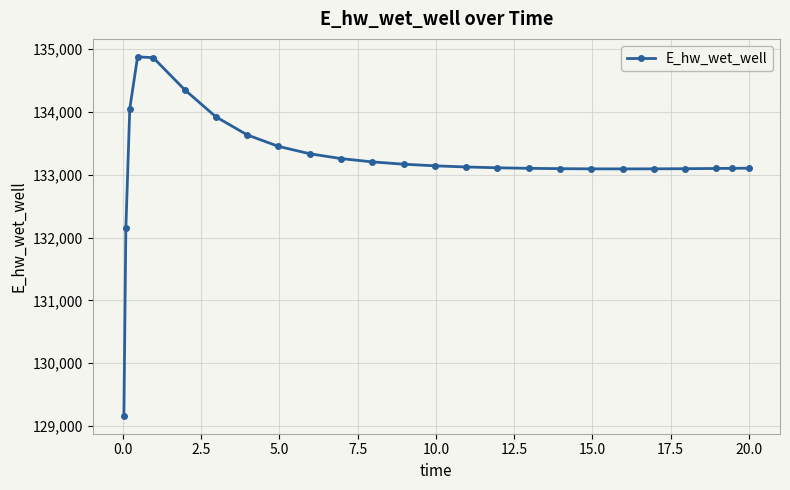

What is the value of the 14th point from the left?

133143.7